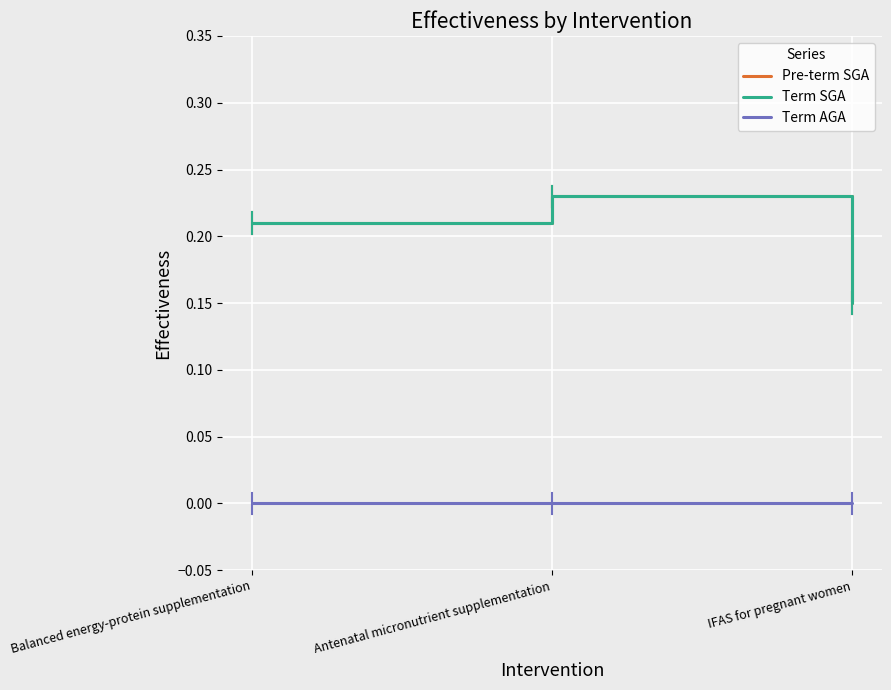

At which label does Term AGA reach its minimum?

Balanced energy-protein supplementation